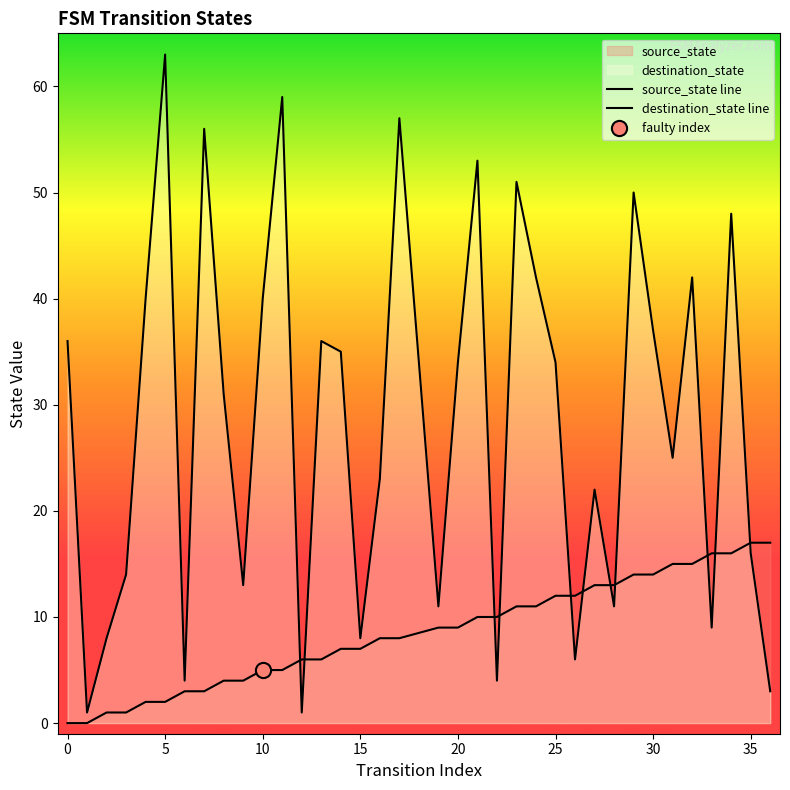

Which series has the widest spread of Y values?

destination_state line